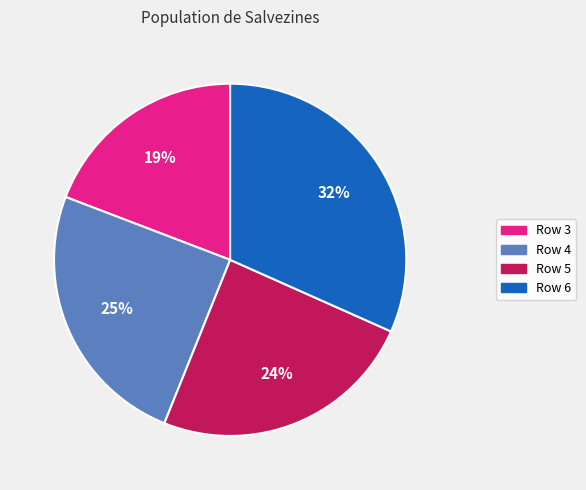

Is it true that Row 5 is 38% of the pie?

False